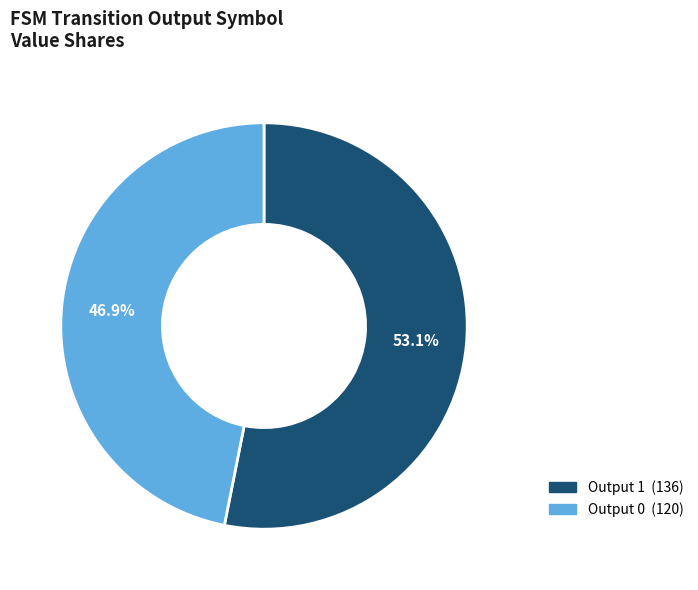

To the nearest percent, what is the combined percentage of Output 0 and Output 1?

100%